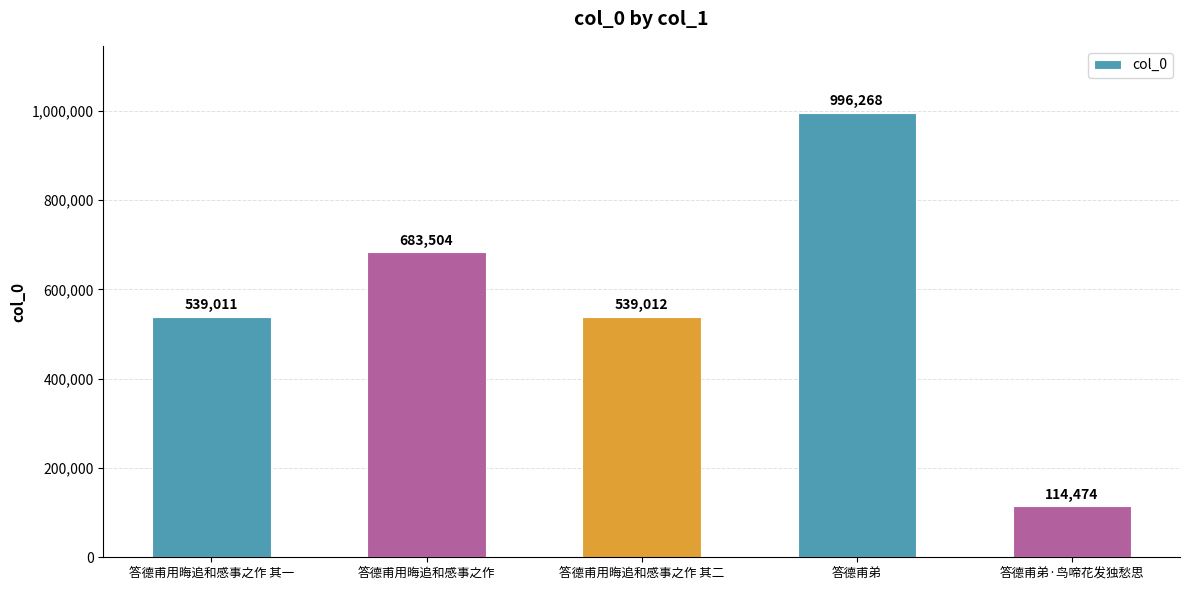

What is the difference between the maximum and second lowest values?

457257